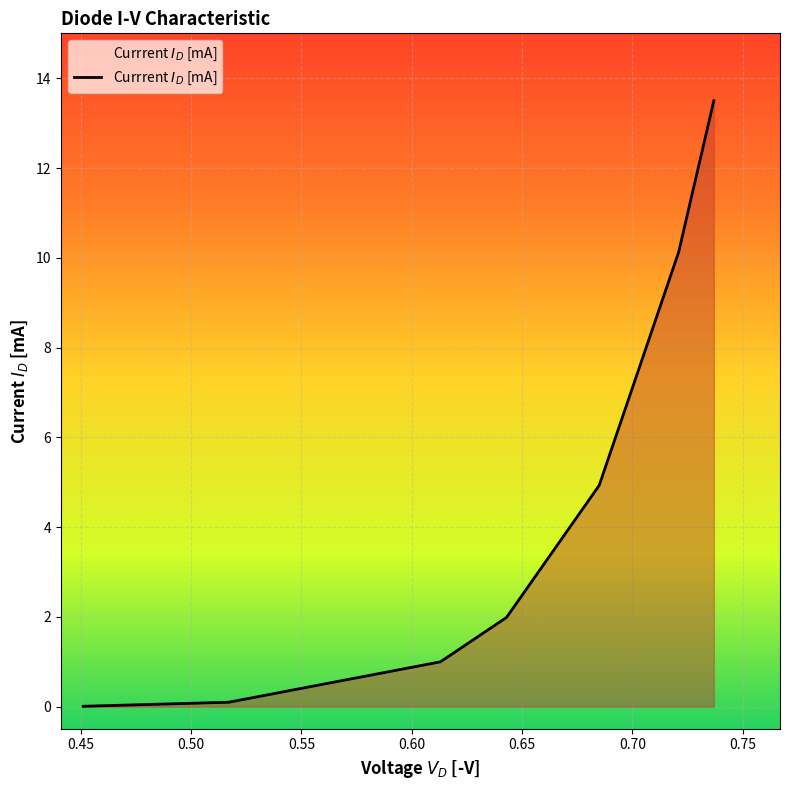

What is the difference between the maximum and second lowest values?

13.4